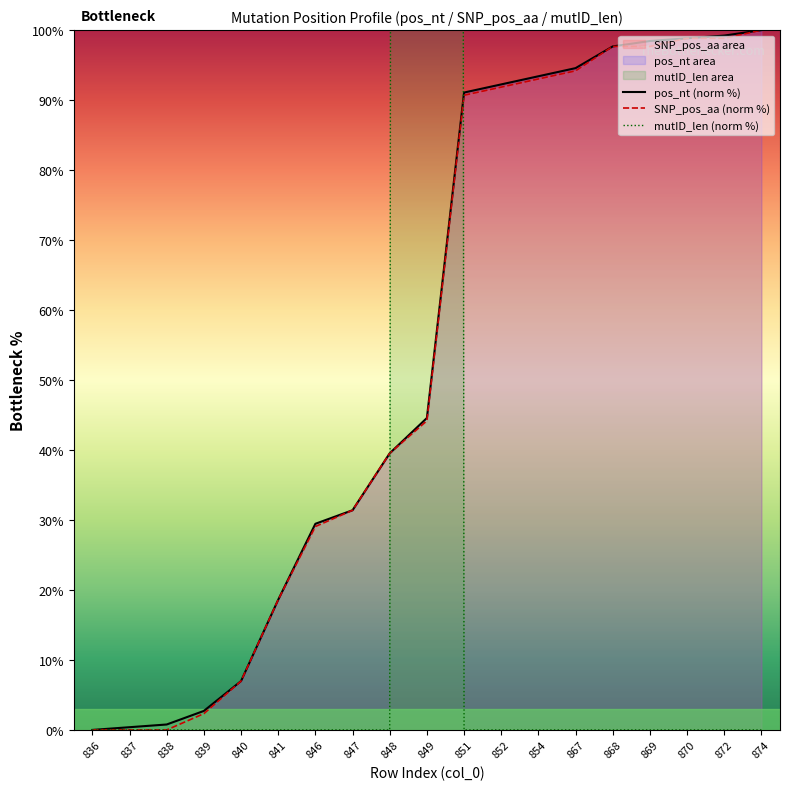

True or false: SNP_pos_aa (norm %) and pos_nt (norm %) cross at least once.

False